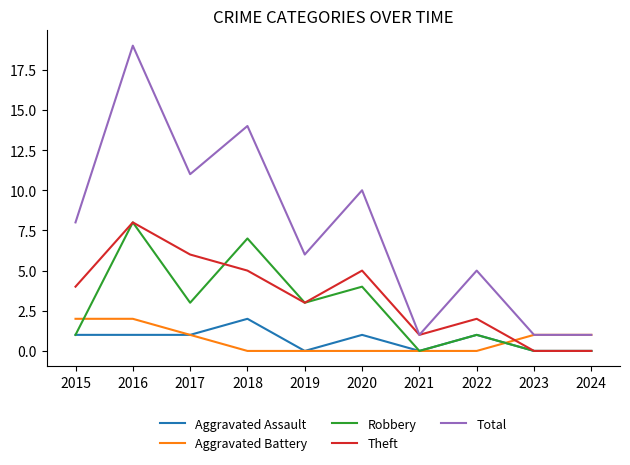

Count the number of categories in the chart.

10